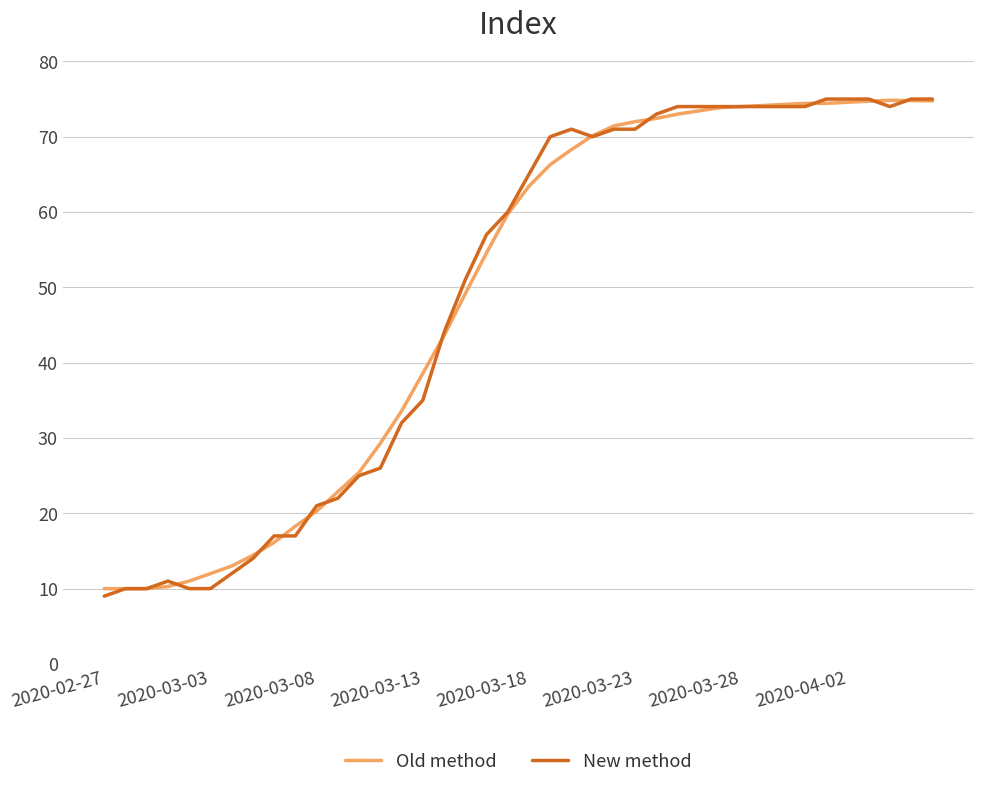

What is the lowest value of the Old method series?

10.0